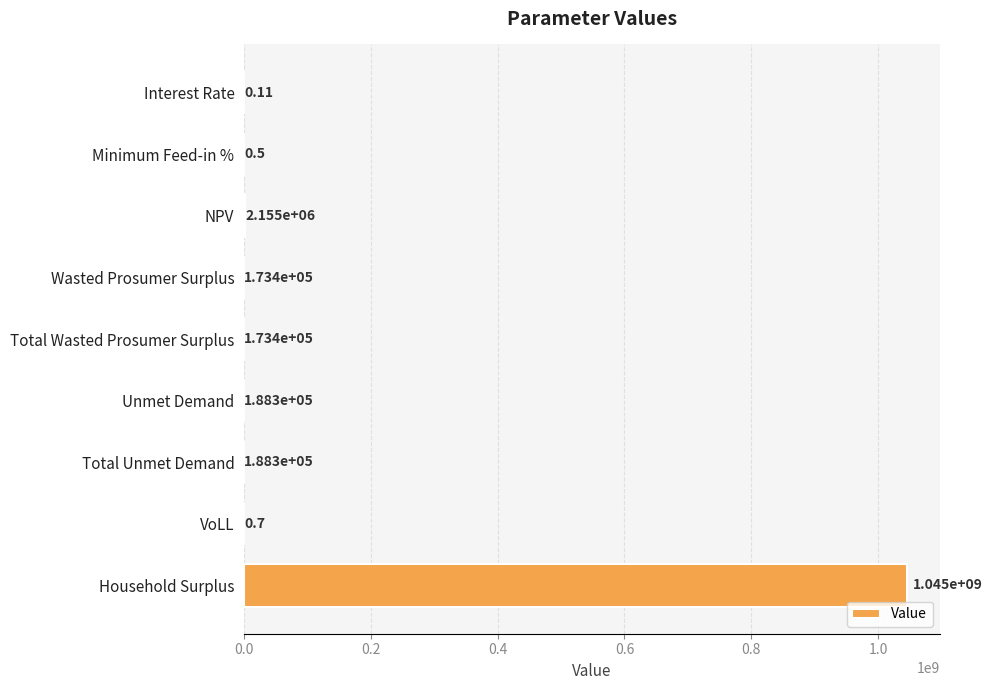

At which label is the value closest to 522498066?

NPV